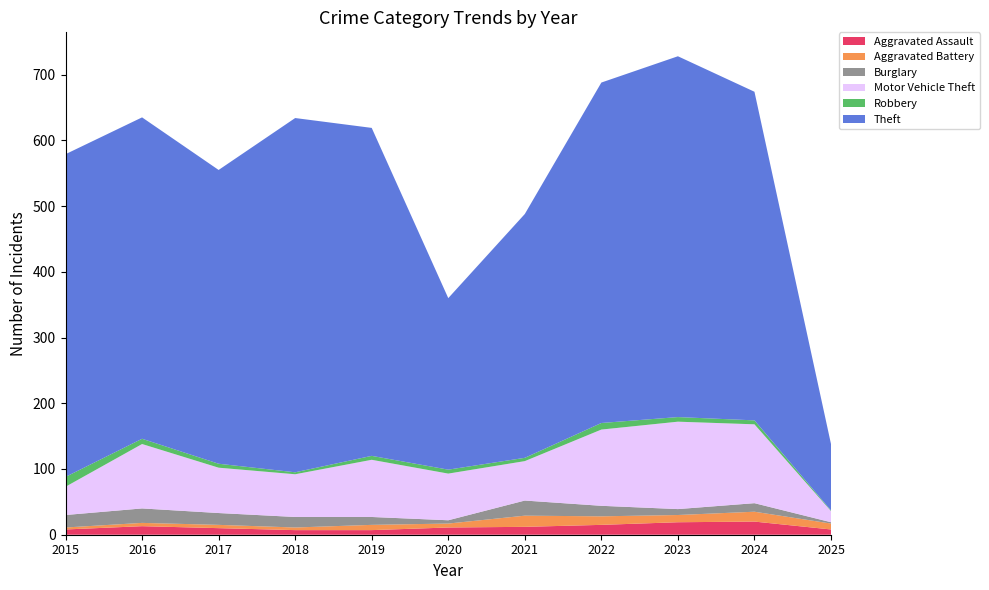

Reading left to right, what are all the values shown in this chart?

Aggravated Assault: 8	13	10	7	7	11	12	15	19	20	8
Aggravated Battery: 3	5	5	4	8	6	17	13	11	15	9
Burglary: 19	22	18	16	12	5	23	16	9	13	2
Motor Vehicle Theft: 43	98	69	65	87	71	60	116	133	120	17
Robbery: 15	8	6	3	6	6	5	10	7	6	1
Theft: 491	489	447	539	499	261	371	518	549	500	101